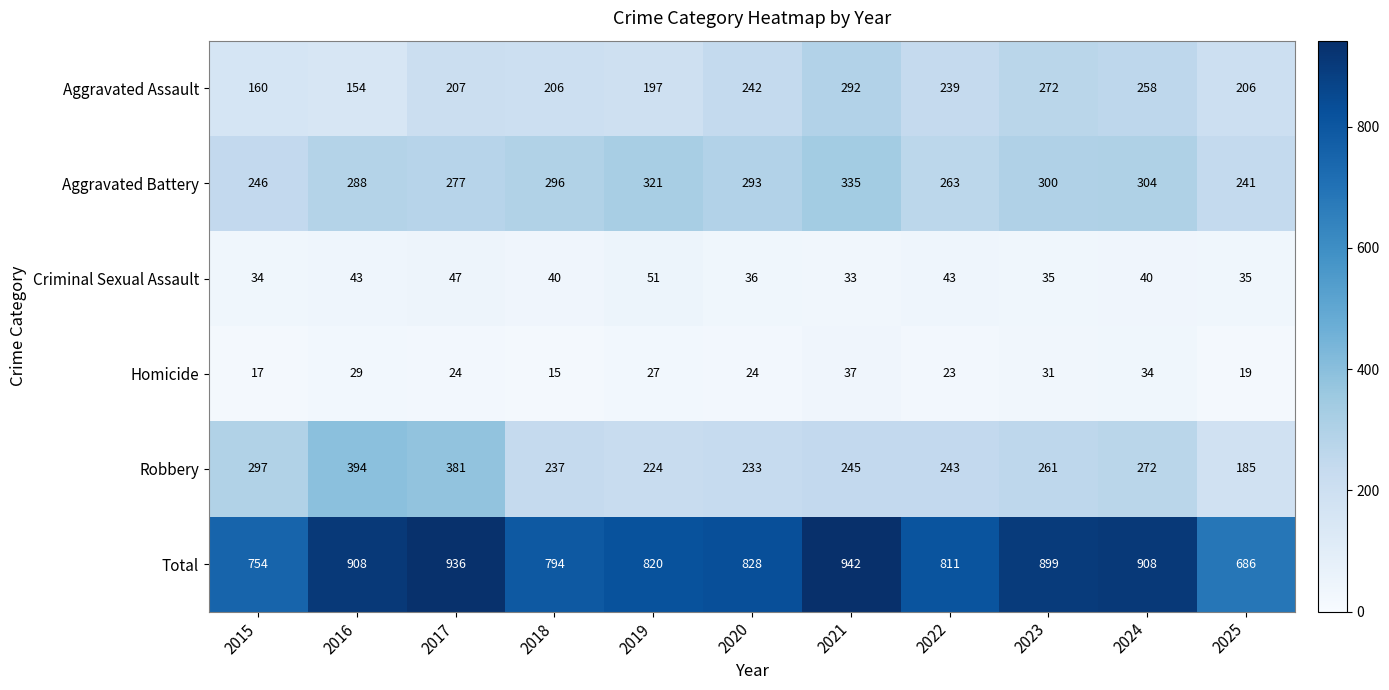

Is it true that Homicide equals 37 at 2021?

True